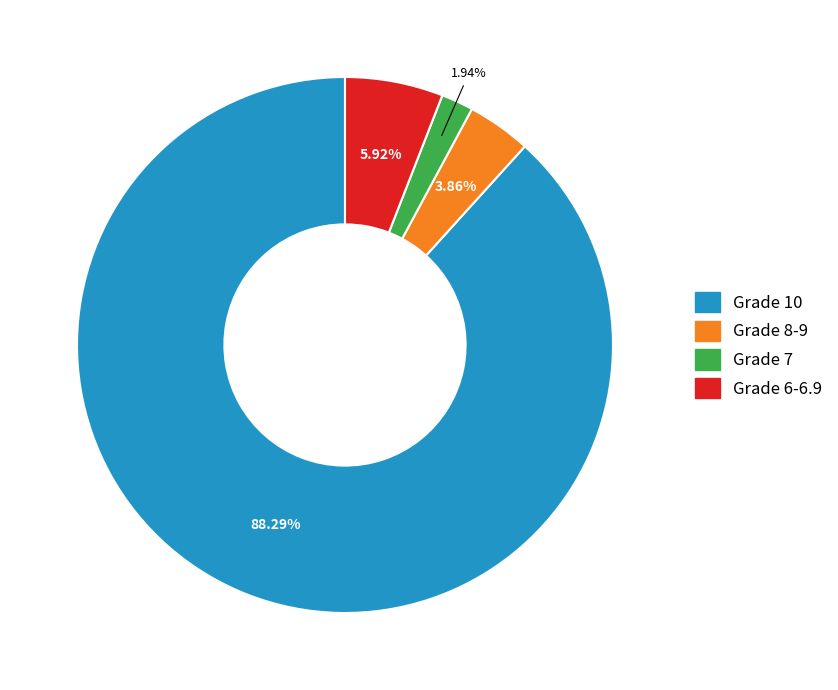

Rank the categories by value from lowest to highest.

1.94%, 3.86%, 5.92%, 88.29%